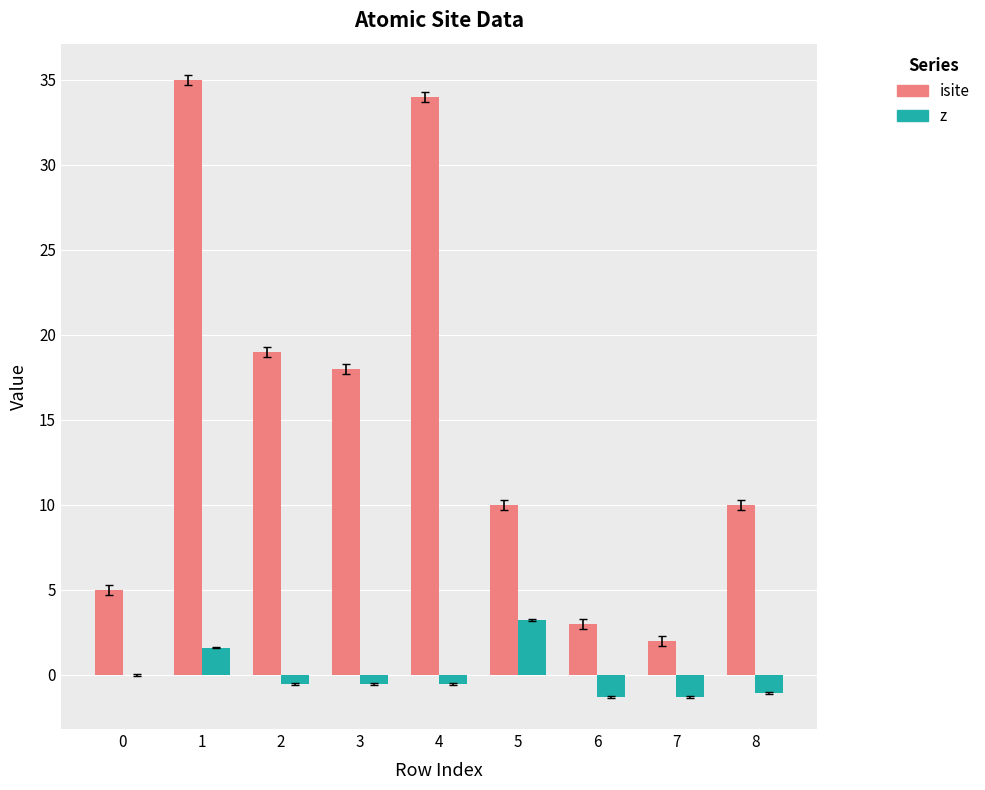

The isite series shows 24.0 at 3. True or false?

False